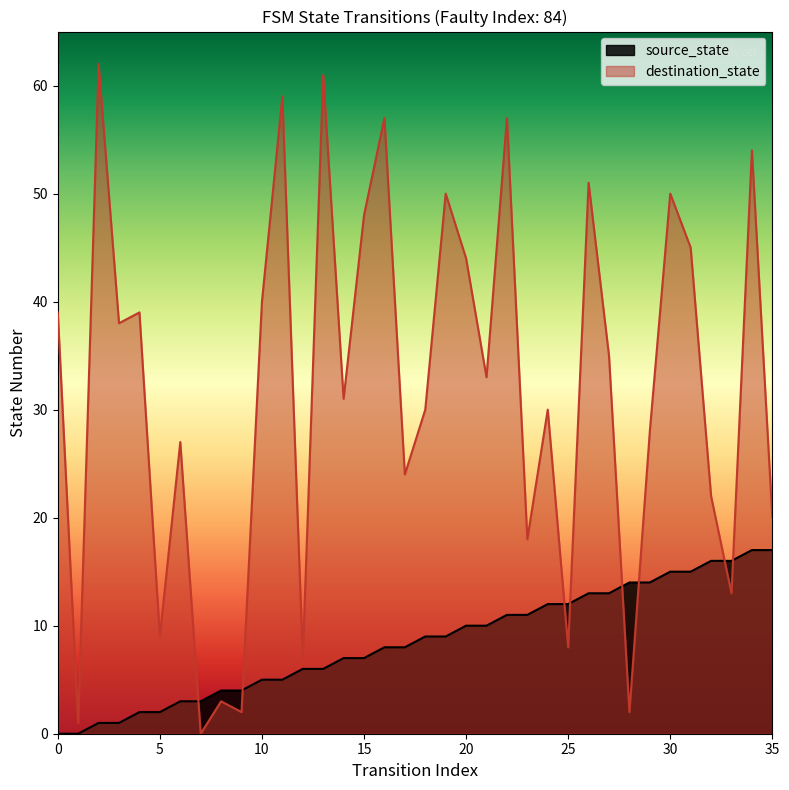

True or false: source_state has a value of 8 at 16.

True